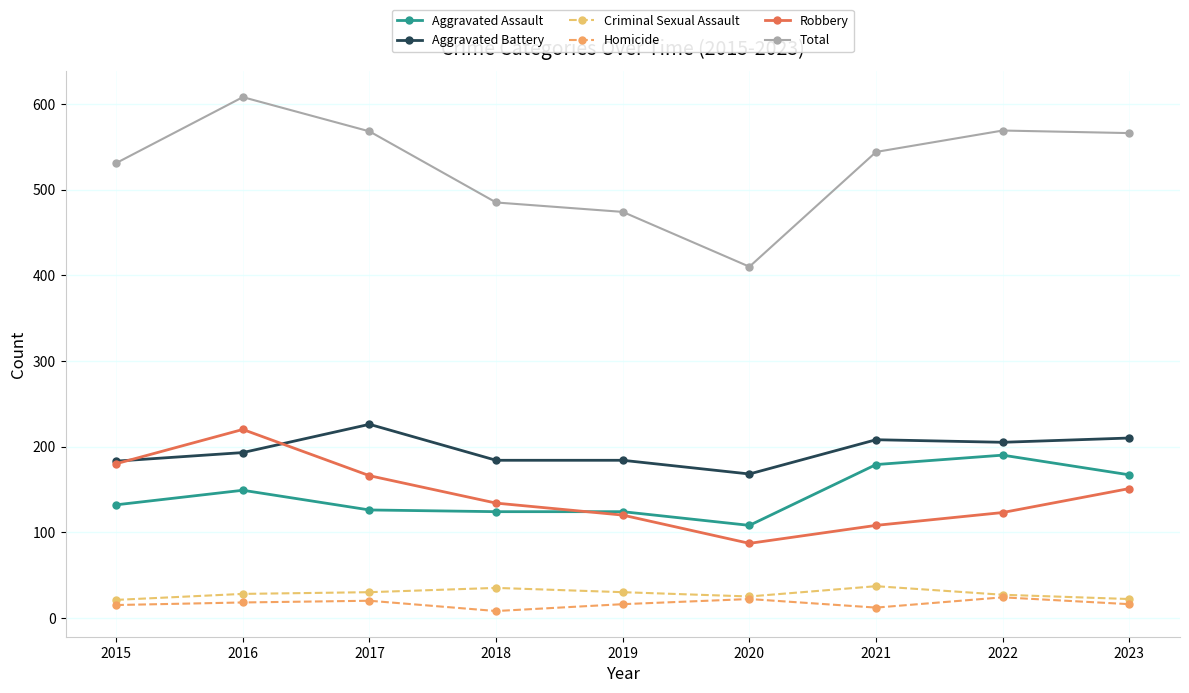

What is the maximum value shown in the chart?

608